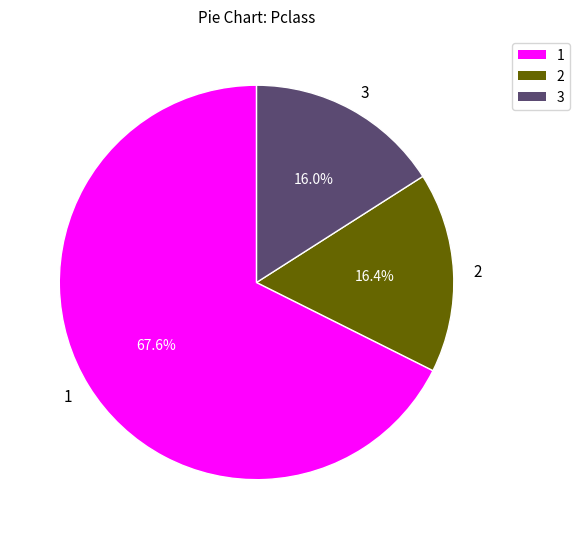

Approximately how many times larger is the value at 1 compared to 3?

4.2